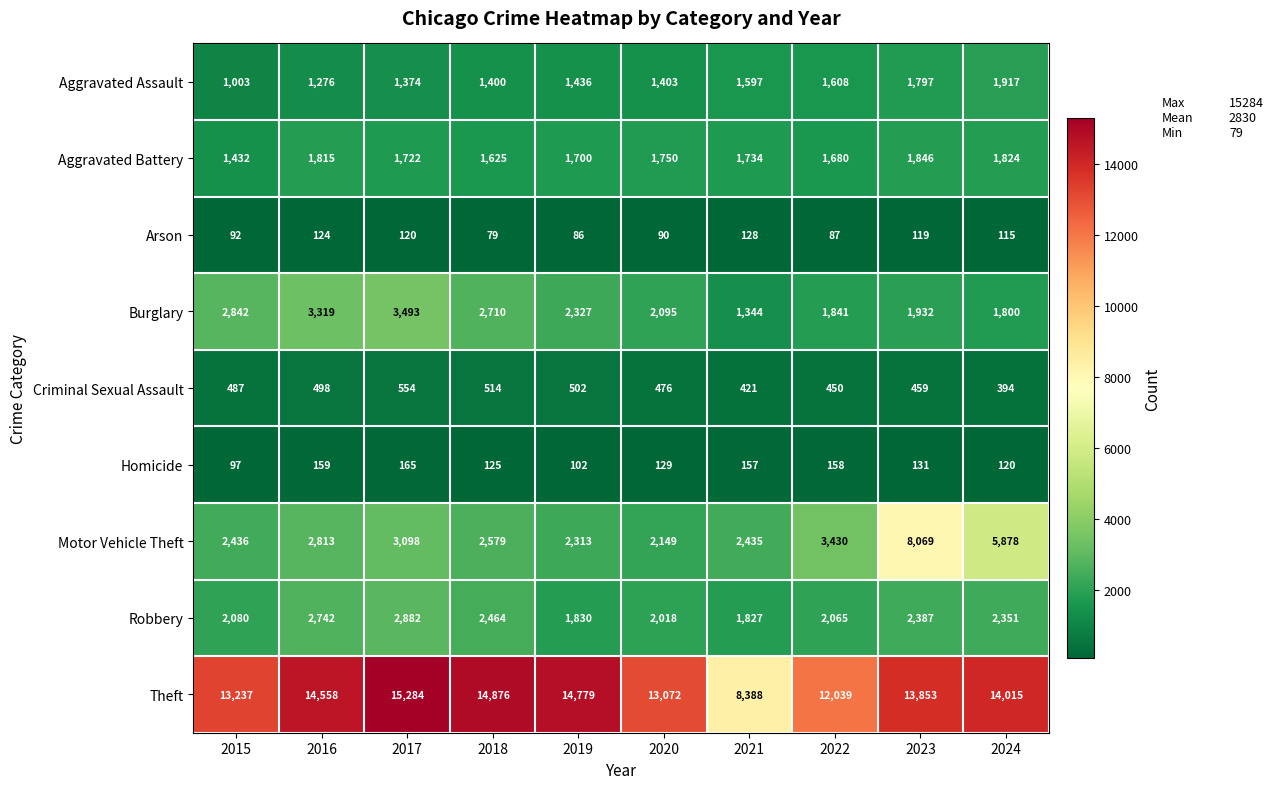

What is the approximate value of Burglary at 2020?

2095